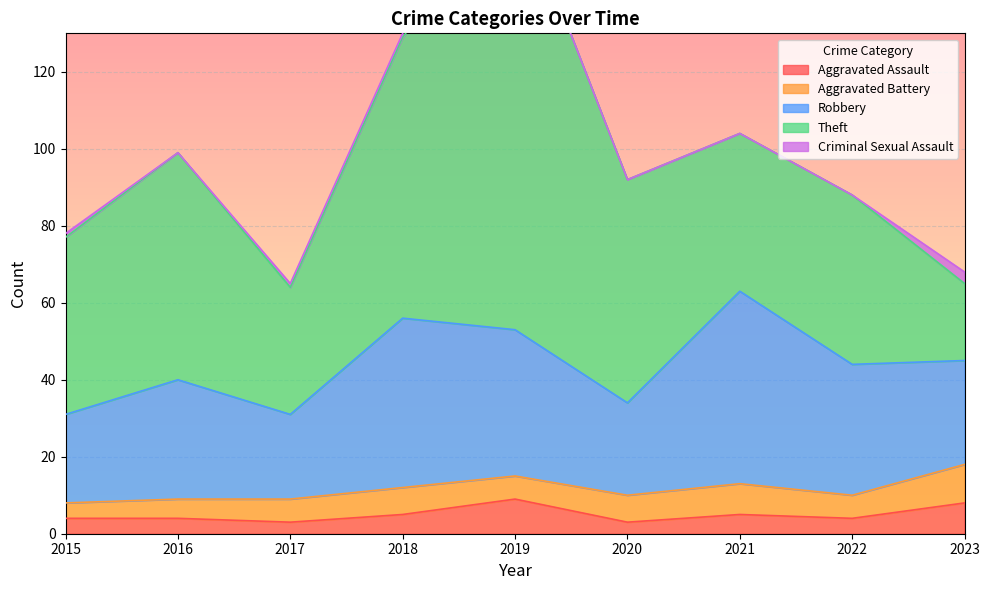

Which series has the largest range (max minus min)?

Theft